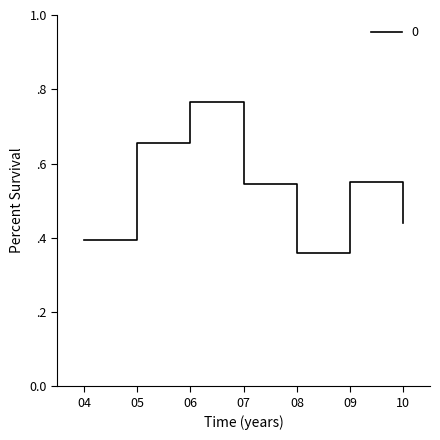

Rank the categories by value from highest to lowest.

06, 05, 09, 07, 10, 04, 08